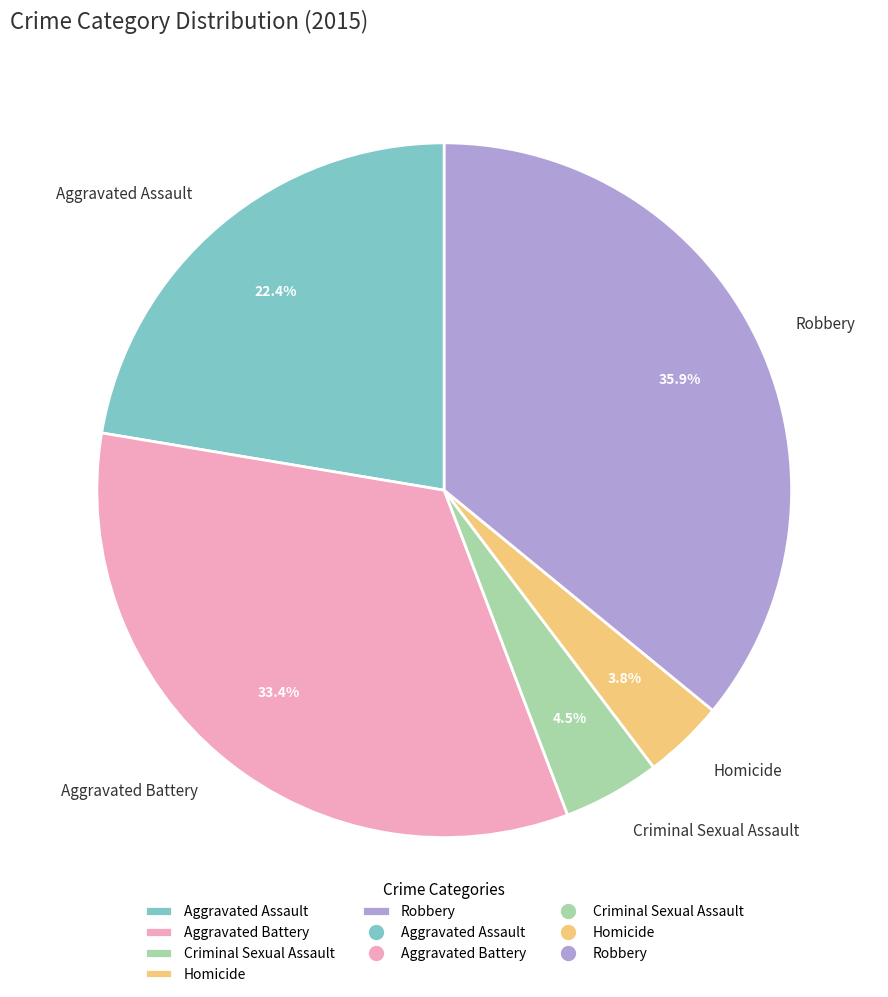

Is the sum of Aggravated Battery and Aggravated Assault greater than half?

Yes